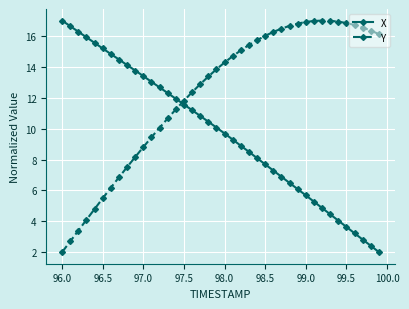

How many values in the X series are below 10?

20